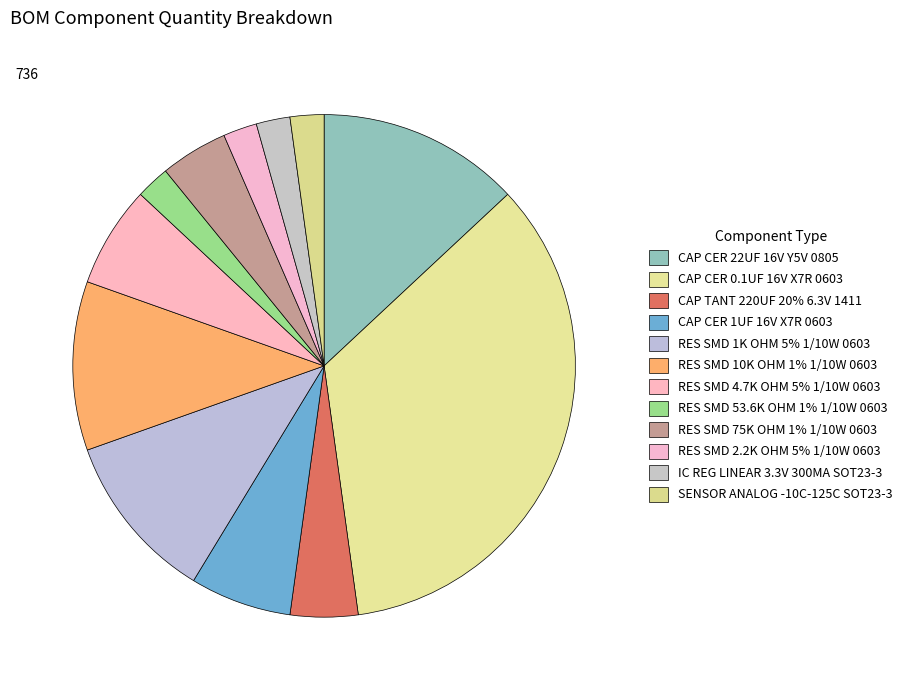

How many segments does this pie chart have?

12